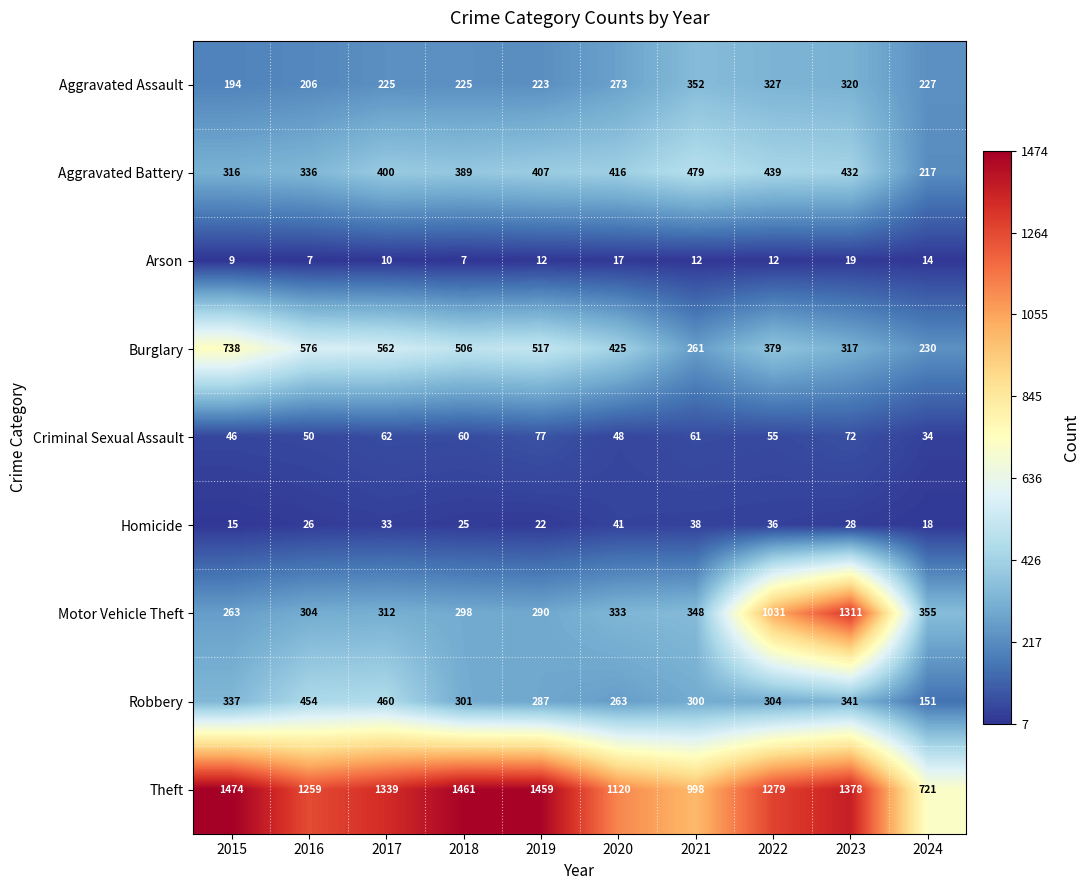

How many distinct data groups are displayed?

9